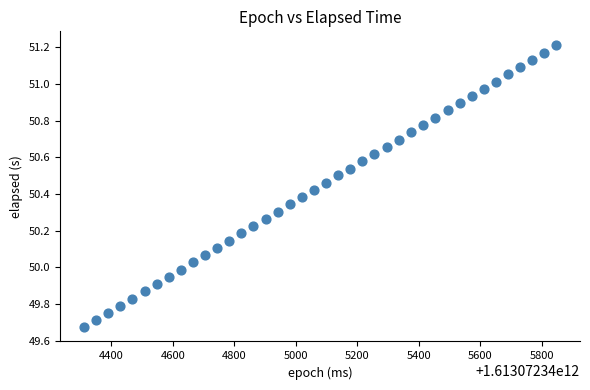

What is the range of Y values (max minus min)?

1.5